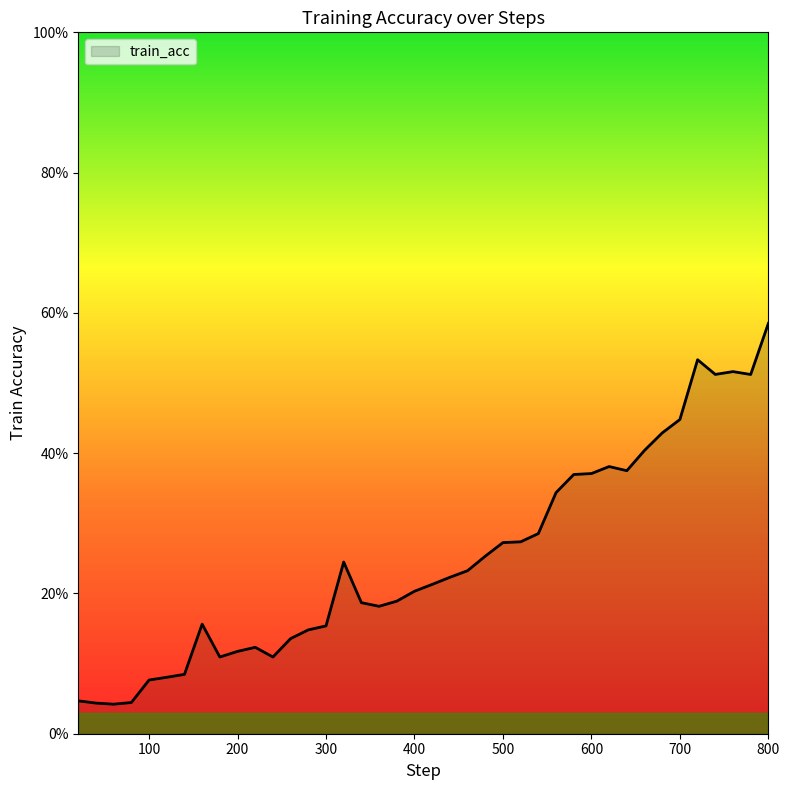

Where is the first local maximum?

160